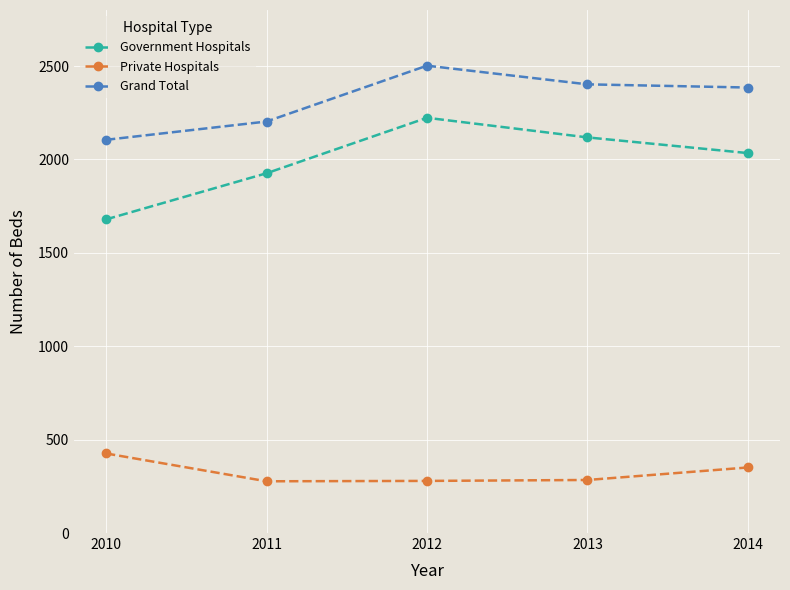

The Government Hospitals series shows 1354 at 2014. True or false?

False